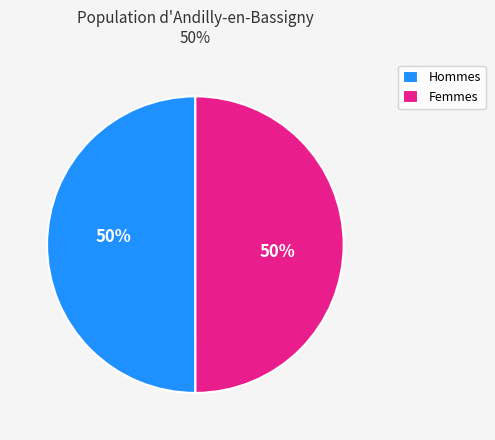

Is the sum of Hommes and Femmes greater than half?

Yes